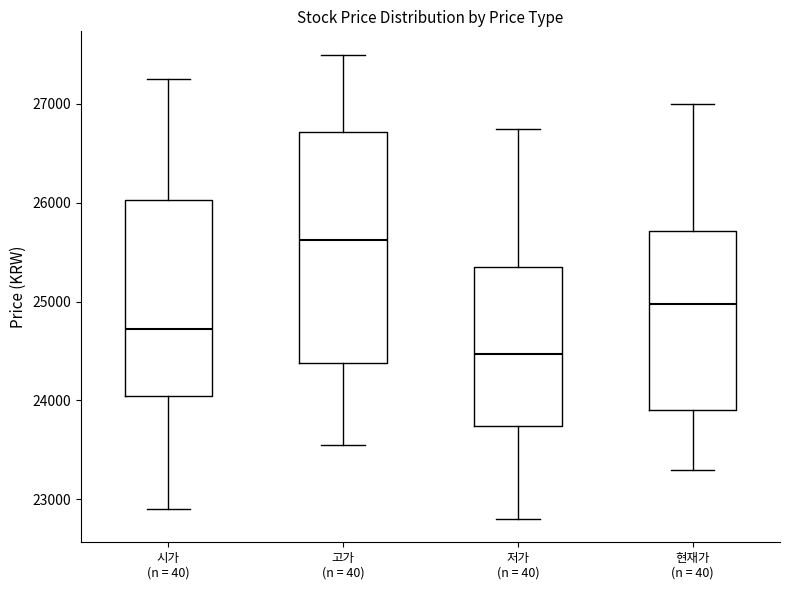

Reading left to right, read every box against the y-axis: the position of its median line, the range the box covers, and the ends of its whiskers. The values are not printed on the chart, so give them approximately, as read against the axis.

시가 (n = 40): median 24700, box 24100 to 26000, whiskers 22900 to 27300
고가 (n = 40): median 25600, box 24400 to 26700, whiskers 23600 to 27500
저가 (n = 40): median 24500, box 23700 to 25400, whiskers 22800 to 26800
현재가 (n = 40): median 25000, box 23900 to 25700, whiskers 23300 to 27000